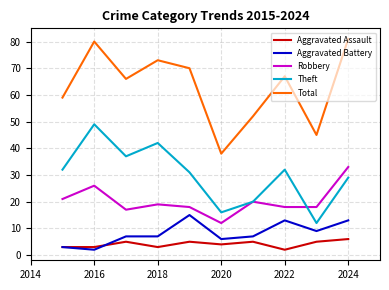

True or false: Aggravated Assault and Robbery cross at least once.

False